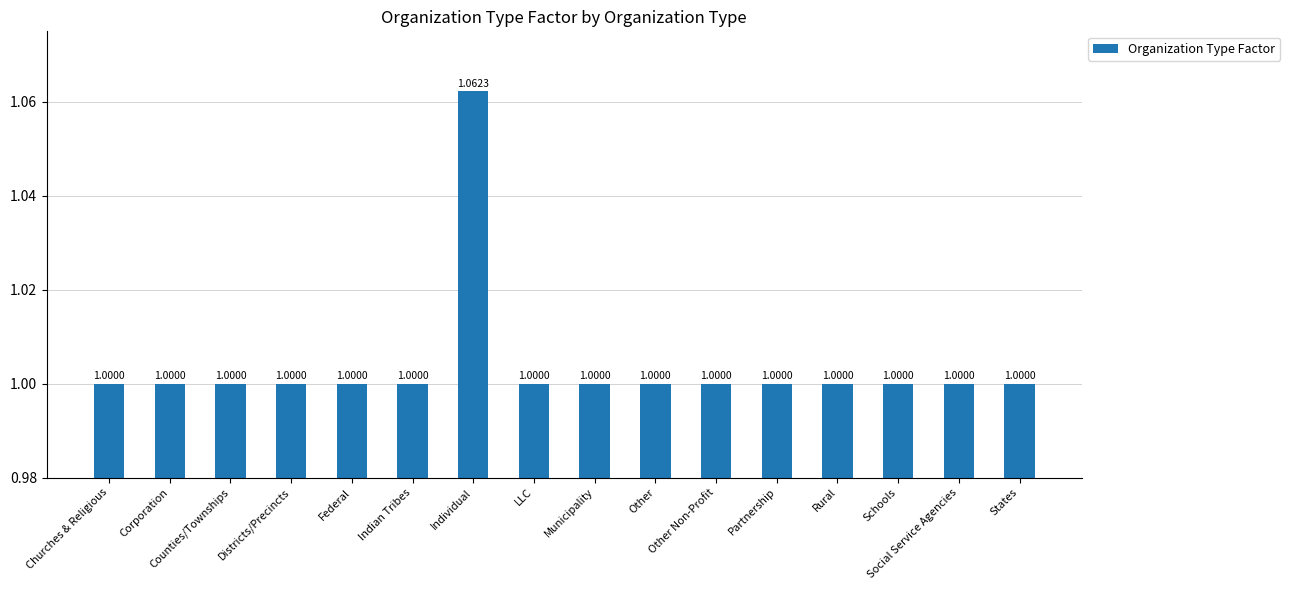

Approximately how many times larger is the value at Counties/Townships compared to Rural?

1.0